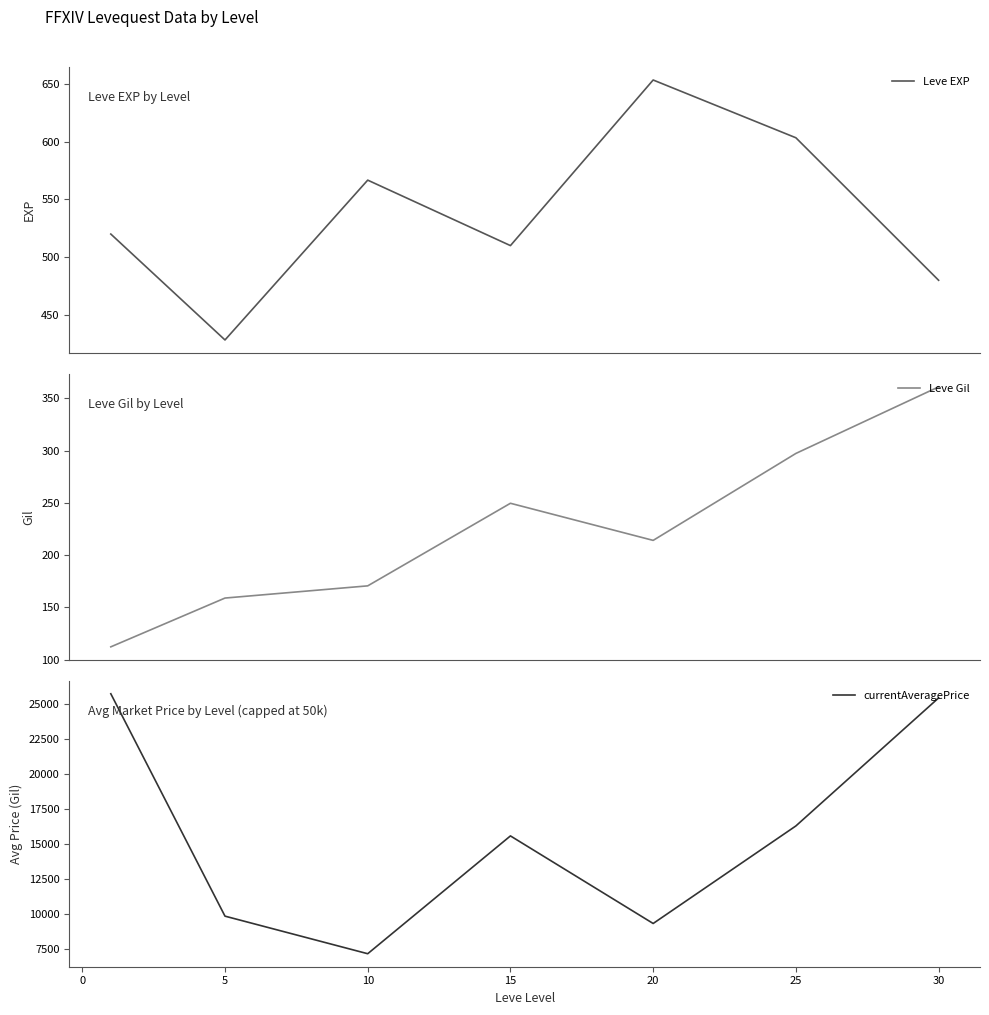

What is the maximum value for Leve EXP?

653.3